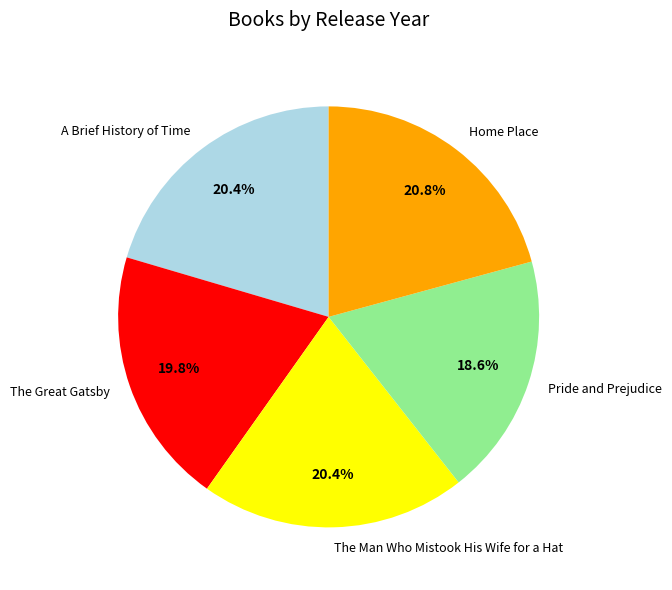

Which has a higher value, Pride and Prejudice or The Great Gatsby?

The Great Gatsby